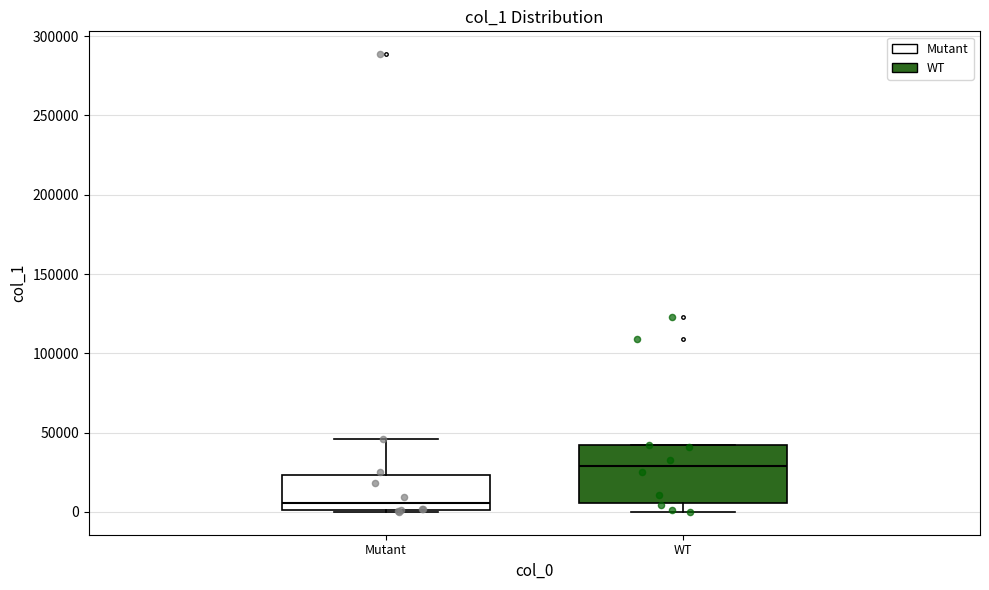

Which box is the tallest, from its lower edge to its upper edge?

WT